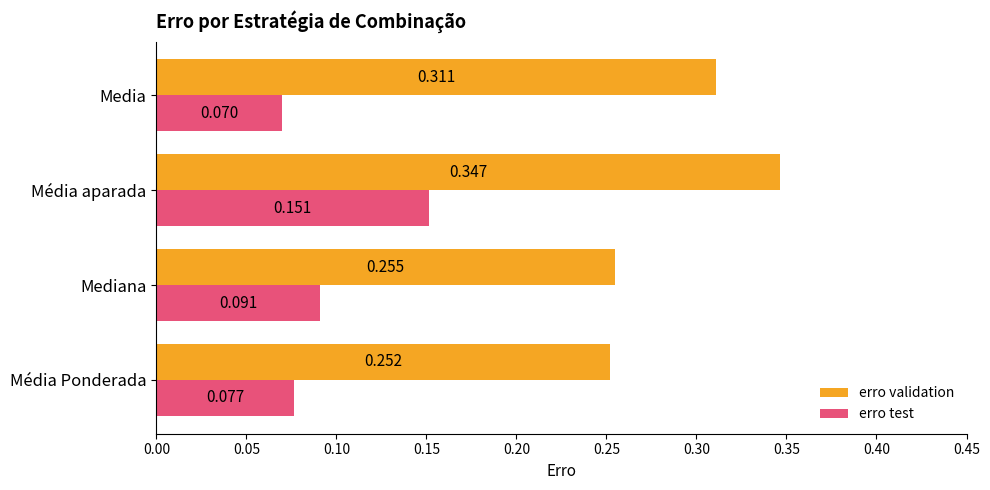

Between Média aparada and Media, which series saw the biggest shift?

erro test